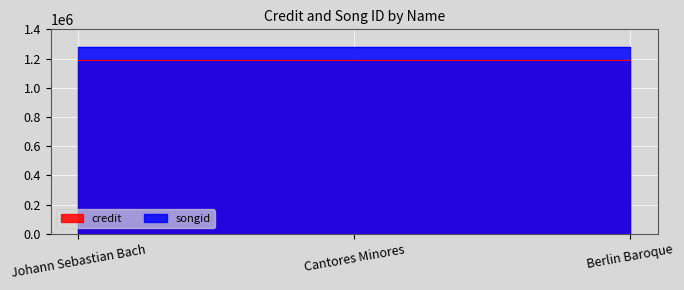

What is the value of the songid point at the 1st from the left?

1279483